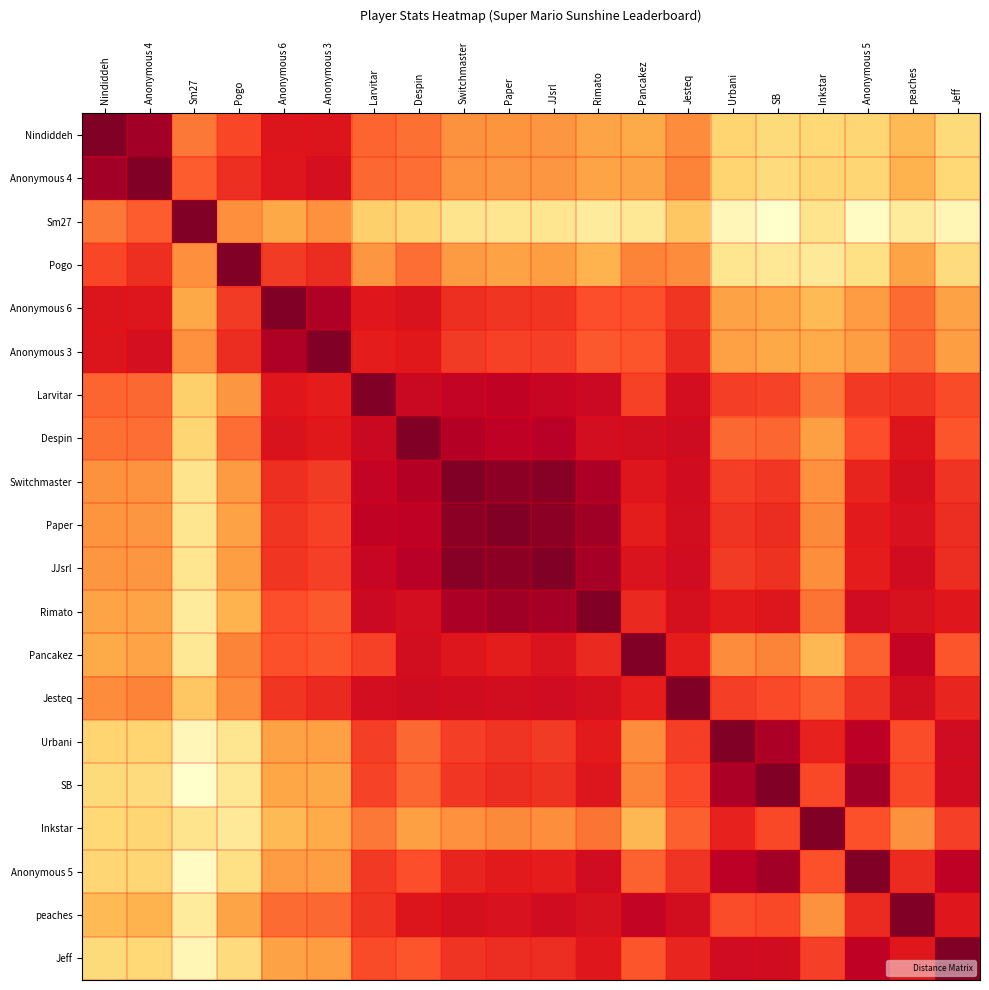

Reading right to left, what are all the values shown in this chart?

Nindiddeh: Jeff=1.1	peaches=0.9	Anonymous 5=1.0	Inkstar=1.1	SB=1.1	Urbani=1.0	Jesteq=0.7	Pancakez=0.8	Rimato=0.8	JJsrl=0.7	Paper=0.7	Switchmaster=0.7	Despin=0.6	Larvitar=0.6	Anonymous 3=0.3	Anonymous 6=0.3	Pogo=0.5	Sm27=0.6	Anonymous 4=0.1	Nindiddeh=0.0
Anonymous 4: Jeff=1.1	peaches=0.9	Anonymous 5=1.0	Inkstar=1.0	SB=1.1	Urbani=1.0	Jesteq=0.7	Pancakez=0.8	Rimato=0.8	JJsrl=0.7	Paper=0.7	Switchmaster=0.7	Despin=0.6	Larvitar=0.6	Anonymous 3=0.3	Anonymous 6=0.3	Pogo=0.4	Sm27=0.6	Anonymous 4=0.0	Nindiddeh=0.1
Sm27: Jeff=1.3	peaches=1.2	Anonymous 5=1.4	Inkstar=1.1	SB=1.4	Urbani=1.3	Jesteq=1.0	Pancakez=1.2	Rimato=1.2	JJsrl=1.2	Paper=1.2	Switchmaster=1.1	Despin=1.0	Larvitar=1.0	Anonymous 3=0.7	Anonymous 6=0.8	Pogo=0.7	Sm27=0.0	Anonymous 4=0.6	Nindiddeh=0.6
Pogo: Jeff=1.1	peaches=0.8	Anonymous 5=1.1	Inkstar=1.2	SB=1.2	Urbani=1.2	Jesteq=0.7	Pancakez=0.7	Rimato=0.9	JJsrl=0.8	Paper=0.8	Switchmaster=0.8	Despin=0.6	Larvitar=0.7	Anonymous 3=0.4	Anonymous 6=0.5	Pogo=0.0	Sm27=0.7	Anonymous 4=0.4	Nindiddeh=0.5
Anonymous 6: Jeff=0.8	peaches=0.6	Anonymous 5=0.8	Inkstar=0.9	SB=0.8	Urbani=0.8	Jesteq=0.4	Pancakez=0.5	Rimato=0.5	JJsrl=0.4	Paper=0.4	Switchmaster=0.4	Despin=0.3	Larvitar=0.3	Anonymous 3=0.1	Anonymous 6=0.0	Pogo=0.5	Sm27=0.8	Anonymous 4=0.3	Nindiddeh=0.3
Anonymous 3: Jeff=0.8	peaches=0.6	Anonymous 5=0.8	Inkstar=0.9	SB=0.8	Urbani=0.8	Jesteq=0.4	Pancakez=0.5	Rimato=0.6	JJsrl=0.5	Paper=0.5	Switchmaster=0.5	Despin=0.3	Larvitar=0.4	Anonymous 3=0.0	Anonymous 6=0.1	Pogo=0.4	Sm27=0.7	Anonymous 4=0.3	Nindiddeh=0.3
Larvitar: Jeff=0.5	peaches=0.4	Anonymous 5=0.5	Inkstar=0.6	SB=0.5	Urbani=0.5	Jesteq=0.3	Pancakez=0.5	Rimato=0.2	JJsrl=0.2	Paper=0.2	Switchmaster=0.2	Despin=0.2	Larvitar=0.0	Anonymous 3=0.4	Anonymous 6=0.3	Pogo=0.7	Sm27=1.0	Anonymous 4=0.6	Nindiddeh=0.6
Despin: Jeff=0.5	peaches=0.3	Anonymous 5=0.5	Inkstar=0.8	SB=0.6	Urbani=0.6	Jesteq=0.3	Pancakez=0.3	Rimato=0.3	JJsrl=0.2	Paper=0.2	Switchmaster=0.2	Despin=0.0	Larvitar=0.2	Anonymous 3=0.3	Anonymous 6=0.3	Pogo=0.6	Sm27=1.0	Anonymous 4=0.6	Nindiddeh=0.6
Switchmaster: Jeff=0.4	peaches=0.3	Anonymous 5=0.4	Inkstar=0.7	SB=0.5	Urbani=0.5	Jesteq=0.3	Pancakez=0.3	Rimato=0.1	JJsrl=0.0	Paper=0.0	Switchmaster=0.0	Despin=0.2	Larvitar=0.2	Anonymous 3=0.5	Anonymous 6=0.4	Pogo=0.8	Sm27=1.1	Anonymous 4=0.7	Nindiddeh=0.7
Paper: Jeff=0.4	peaches=0.3	Anonymous 5=0.4	Inkstar=0.7	SB=0.4	Urbani=0.4	Jesteq=0.3	Pancakez=0.4	Rimato=0.1	JJsrl=0.0	Paper=0.0	Switchmaster=0.0	Despin=0.2	Larvitar=0.2	Anonymous 3=0.5	Anonymous 6=0.4	Pogo=0.8	Sm27=1.2	Anonymous 4=0.7	Nindiddeh=0.7
JJsrl: Jeff=0.4	peaches=0.3	Anonymous 5=0.4	Inkstar=0.7	SB=0.4	Urbani=0.5	Jesteq=0.3	Pancakez=0.3	Rimato=0.1	JJsrl=0.0	Paper=0.0	Switchmaster=0.0	Despin=0.2	Larvitar=0.2	Anonymous 3=0.5	Anonymous 6=0.4	Pogo=0.8	Sm27=1.2	Anonymous 4=0.7	Nindiddeh=0.7
Rimato: Jeff=0.3	peaches=0.3	Anonymous 5=0.3	Inkstar=0.6	SB=0.3	Urbani=0.4	Jesteq=0.3	Pancakez=0.4	Rimato=0.0	JJsrl=0.1	Paper=0.1	Switchmaster=0.1	Despin=0.3	Larvitar=0.2	Anonymous 3=0.6	Anonymous 6=0.5	Pogo=0.9	Sm27=1.2	Anonymous 4=0.8	Nindiddeh=0.8
Pancakez: Jeff=0.5	peaches=0.2	Anonymous 5=0.6	Inkstar=0.9	SB=0.7	Urbani=0.7	Jesteq=0.4	Pancakez=0.0	Rimato=0.4	JJsrl=0.3	Paper=0.4	Switchmaster=0.3	Despin=0.3	Larvitar=0.5	Anonymous 3=0.5	Anonymous 6=0.5	Pogo=0.7	Sm27=1.2	Anonymous 4=0.8	Nindiddeh=0.8
Jesteq: Jeff=0.4	peaches=0.3	Anonymous 5=0.4	Inkstar=0.6	SB=0.5	Urbani=0.5	Jesteq=0.0	Pancakez=0.4	Rimato=0.3	JJsrl=0.3	Paper=0.3	Switchmaster=0.3	Despin=0.3	Larvitar=0.3	Anonymous 3=0.4	Anonymous 6=0.4	Pogo=0.7	Sm27=1.0	Anonymous 4=0.7	Nindiddeh=0.7
Urbani: Jeff=0.3	peaches=0.5	Anonymous 5=0.2	Inkstar=0.4	SB=0.1	Urbani=0.0	Jesteq=0.5	Pancakez=0.7	Rimato=0.4	JJsrl=0.5	Paper=0.4	Switchmaster=0.5	Despin=0.6	Larvitar=0.5	Anonymous 3=0.8	Anonymous 6=0.8	Pogo=1.2	Sm27=1.3	Anonymous 4=1.0	Nindiddeh=1.0
SB: Jeff=0.3	peaches=0.5	Anonymous 5=0.1	Inkstar=0.5	SB=0.0	Urbani=0.1	Jesteq=0.5	Pancakez=0.7	Rimato=0.3	JJsrl=0.4	Paper=0.4	Switchmaster=0.5	Despin=0.6	Larvitar=0.5	Anonymous 3=0.8	Anonymous 6=0.8	Pogo=1.2	Sm27=1.4	Anonymous 4=1.1	Nindiddeh=1.1
Inkstar: Jeff=0.5	peaches=0.7	Anonymous 5=0.5	Inkstar=0.0	SB=0.5	Urbani=0.4	Jesteq=0.6	Pancakez=0.9	Rimato=0.6	JJsrl=0.7	Paper=0.7	Switchmaster=0.7	Despin=0.8	Larvitar=0.6	Anonymous 3=0.9	Anonymous 6=0.9	Pogo=1.2	Sm27=1.1	Anonymous 4=1.0	Nindiddeh=1.1
Anonymous 5: Jeff=0.2	peaches=0.4	Anonymous 5=0.0	Inkstar=0.5	SB=0.1	Urbani=0.2	Jesteq=0.4	Pancakez=0.6	Rimato=0.3	JJsrl=0.4	Paper=0.4	Switchmaster=0.4	Despin=0.5	Larvitar=0.5	Anonymous 3=0.8	Anonymous 6=0.8	Pogo=1.1	Sm27=1.4	Anonymous 4=1.0	Nindiddeh=1.0
peaches: Jeff=0.3	peaches=0.0	Anonymous 5=0.4	Inkstar=0.7	SB=0.5	Urbani=0.5	Jesteq=0.3	Pancakez=0.2	Rimato=0.3	JJsrl=0.3	Paper=0.3	Switchmaster=0.3	Despin=0.3	Larvitar=0.4	Anonymous 3=0.6	Anonymous 6=0.6	Pogo=0.8	Sm27=1.2	Anonymous 4=0.9	Nindiddeh=0.9
Jeff: Jeff=0.0	peaches=0.3	Anonymous 5=0.2	Inkstar=0.5	SB=0.3	Urbani=0.3	Jesteq=0.4	Pancakez=0.5	Rimato=0.3	JJsrl=0.4	Paper=0.4	Switchmaster=0.4	Despin=0.5	Larvitar=0.5	Anonymous 3=0.8	Anonymous 6=0.8	Pogo=1.1	Sm27=1.3	Anonymous 4=1.1	Nindiddeh=1.1